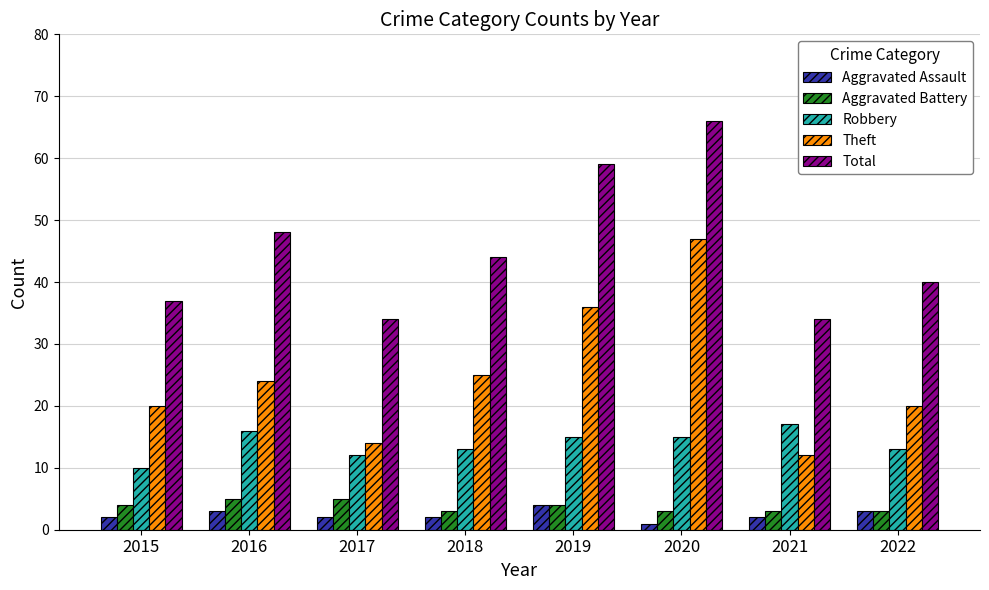

Which series has the widest spread of values?

Theft